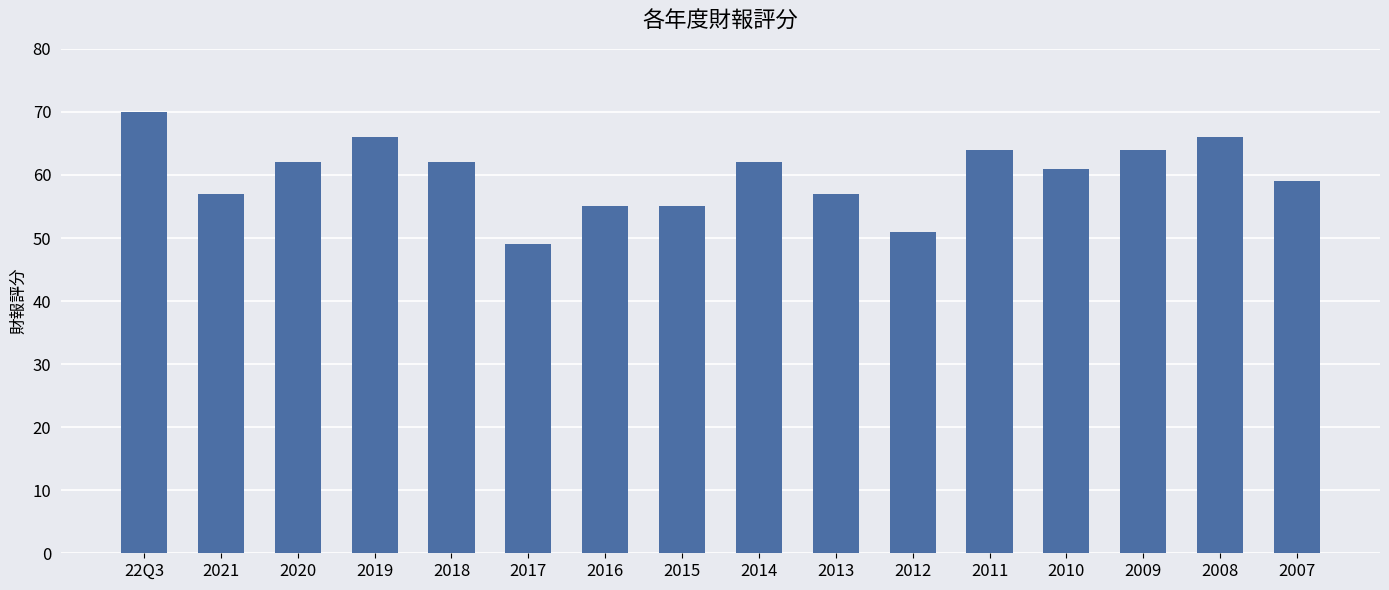

Is it true that the value at 2015 is 89?

False